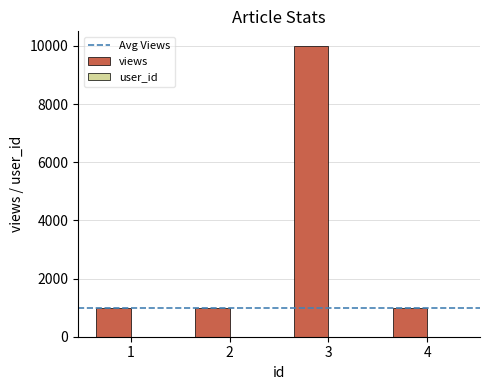

Which series has the largest range (max minus min)?

views